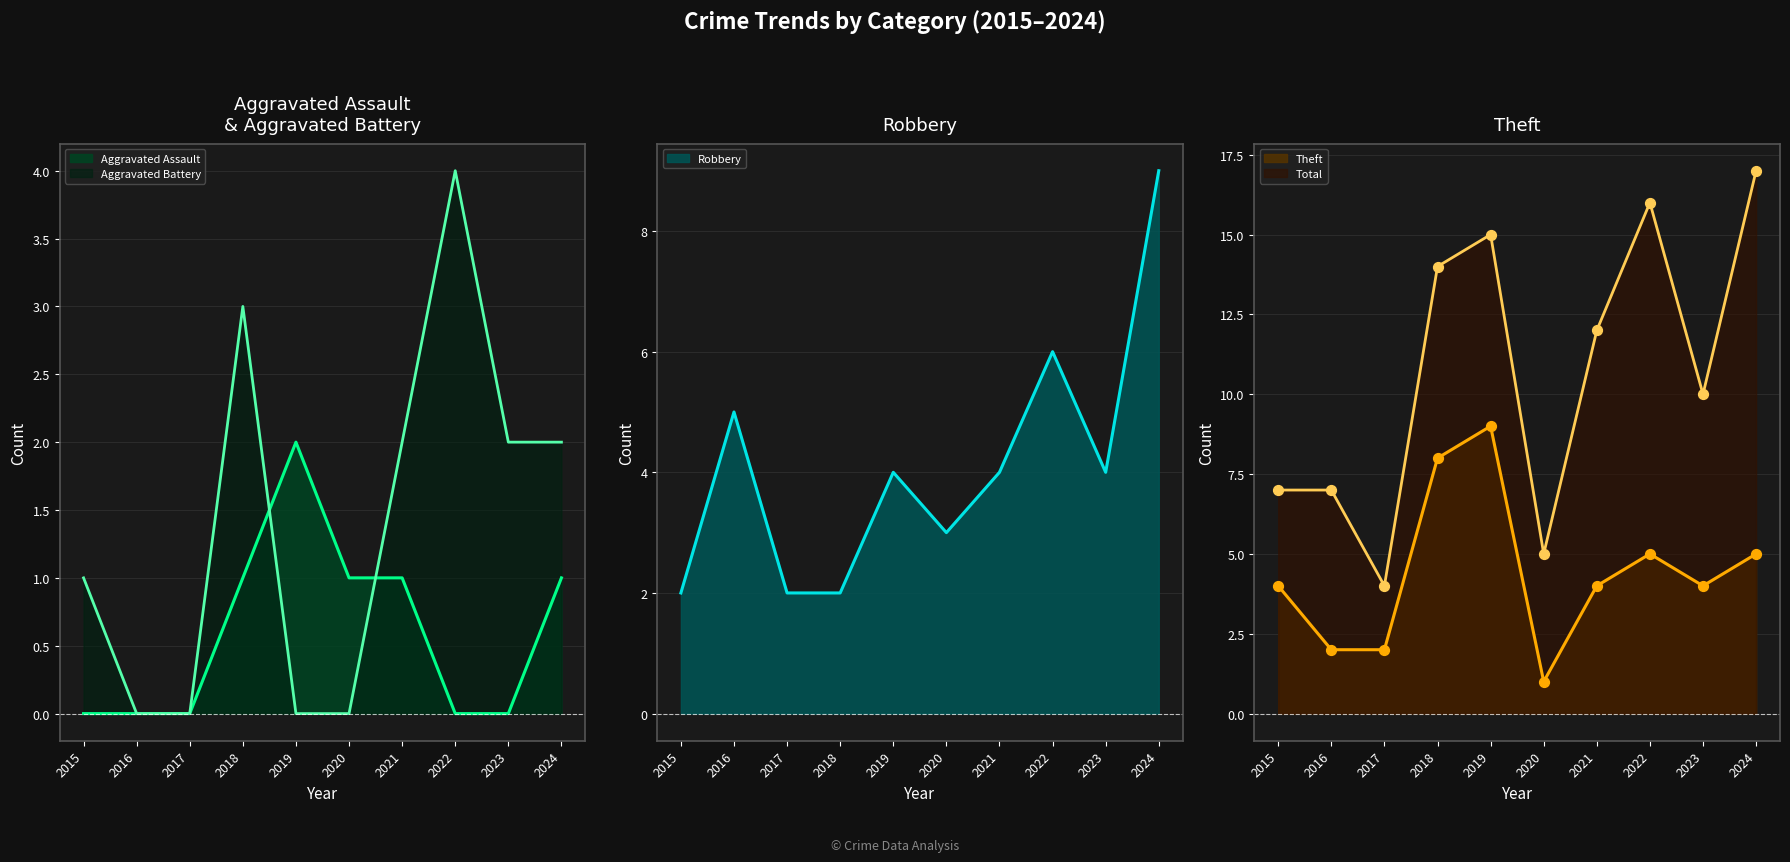

Which series reaches the minimum Y coordinate?

Aggravated Assault